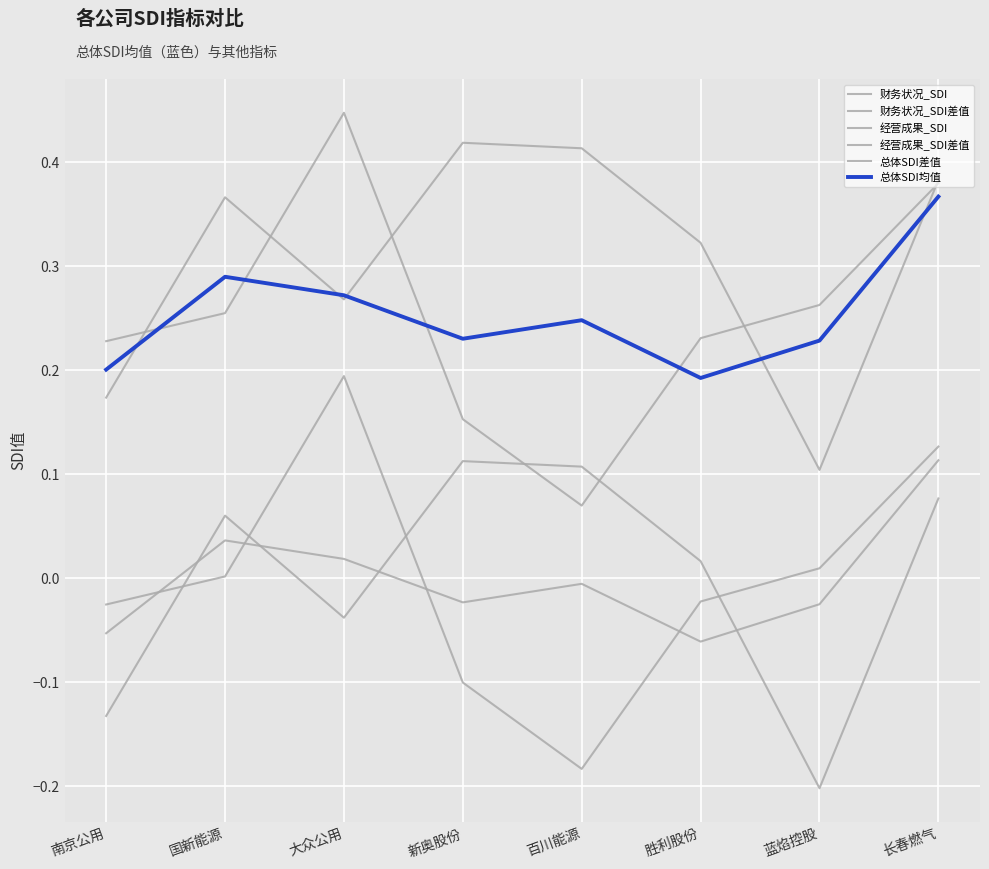

Where do 财务状况_SDI and 总体SDI均值 first cross each other?

南京公用 and 国新能源